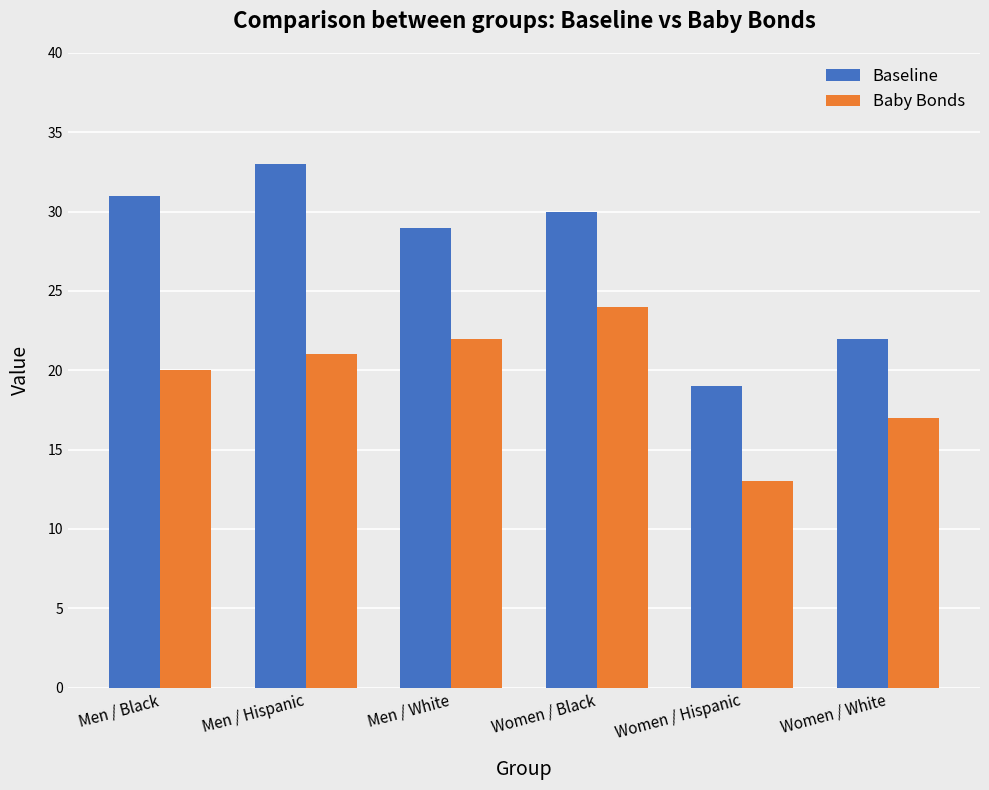

Which category has the lowest value in the Baseline series?

Women / Hispanic